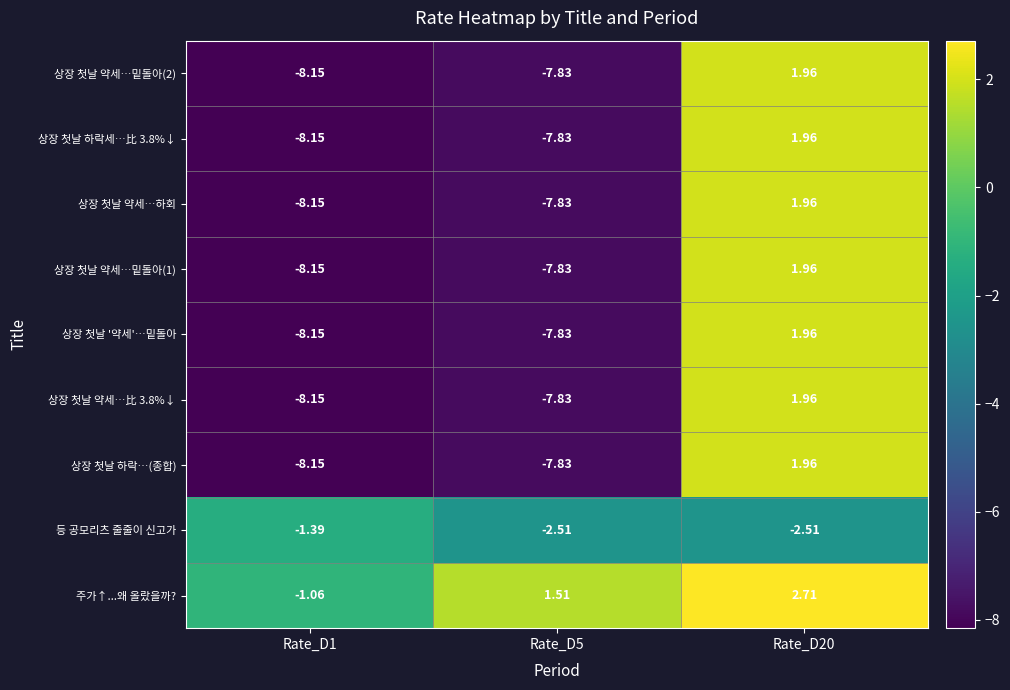

Between Rate_D1 and Rate_D5, which series saw the biggest shift?

주가↑...왜 올랐을까?